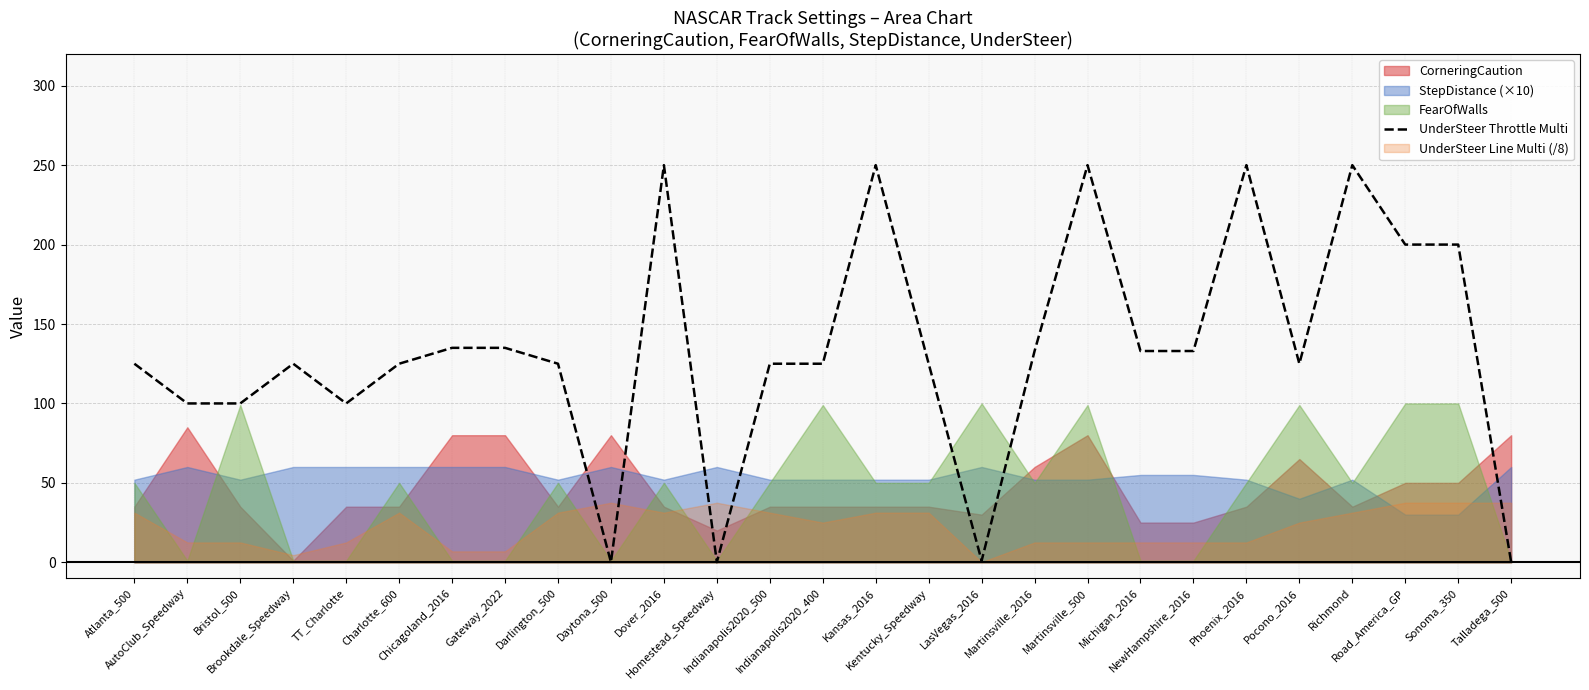

What is the label of the 11th point from the right?

LasVegas_2016